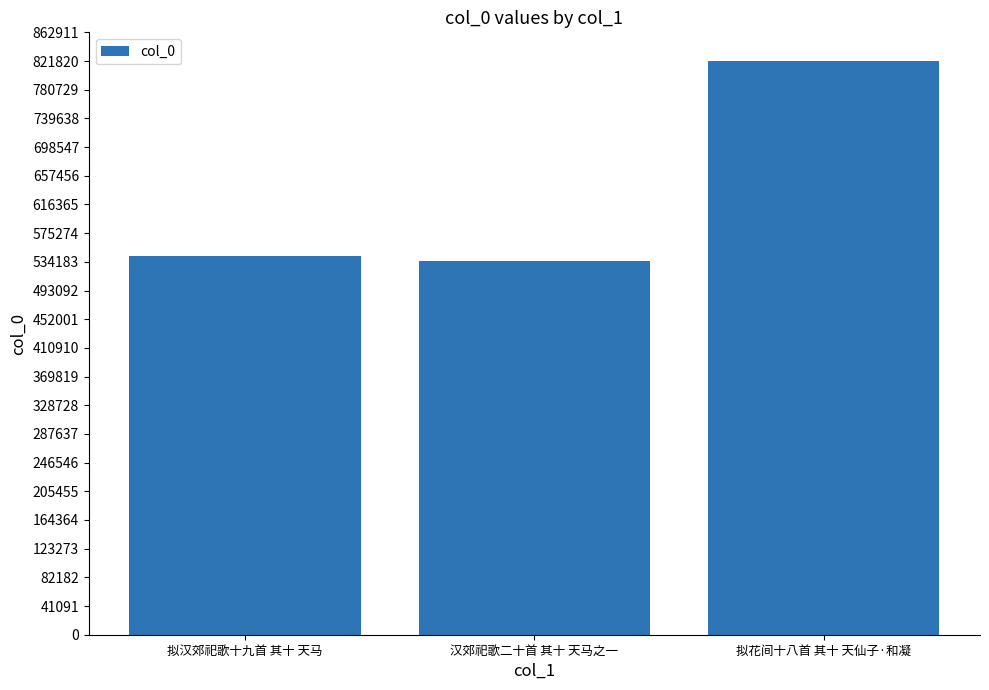

What is the change in value from 拟汉郊祀歌十九首 其十 天马 to 拟花间十八首 其十 天仙子·和凝?

+278877